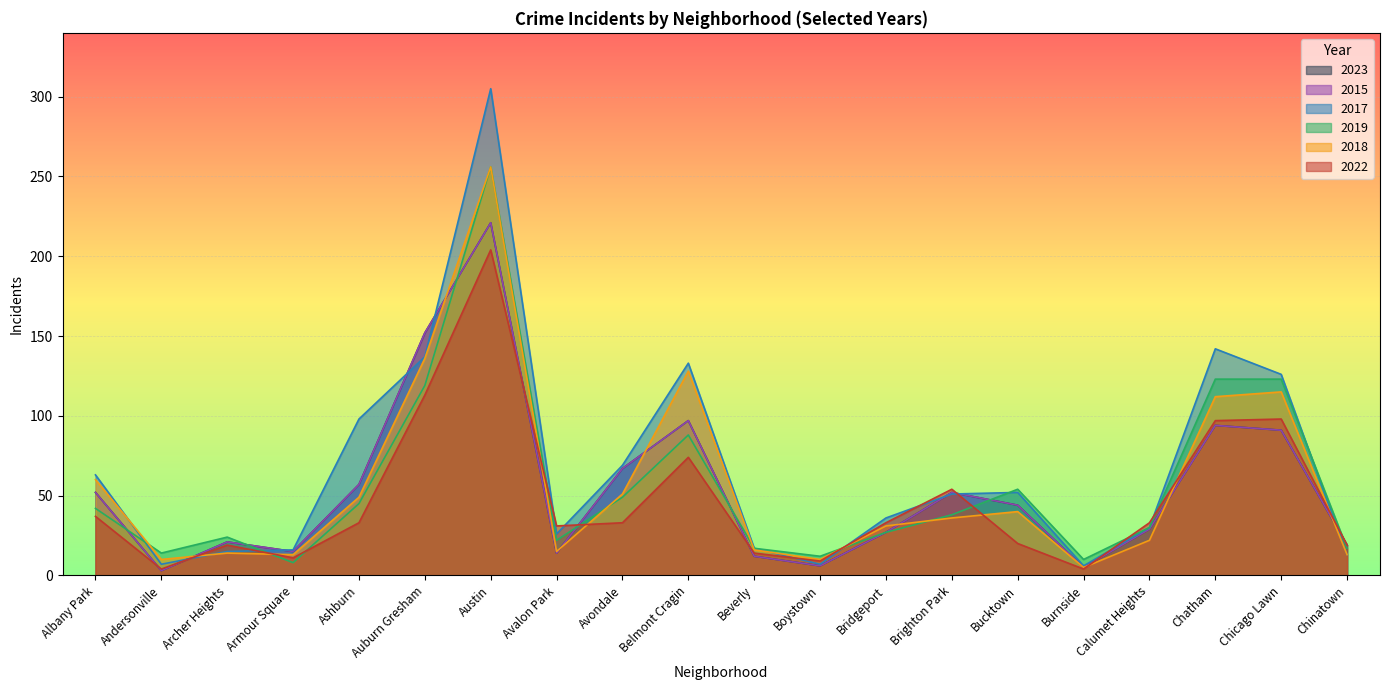

Which series has the largest total across all categories?

2017